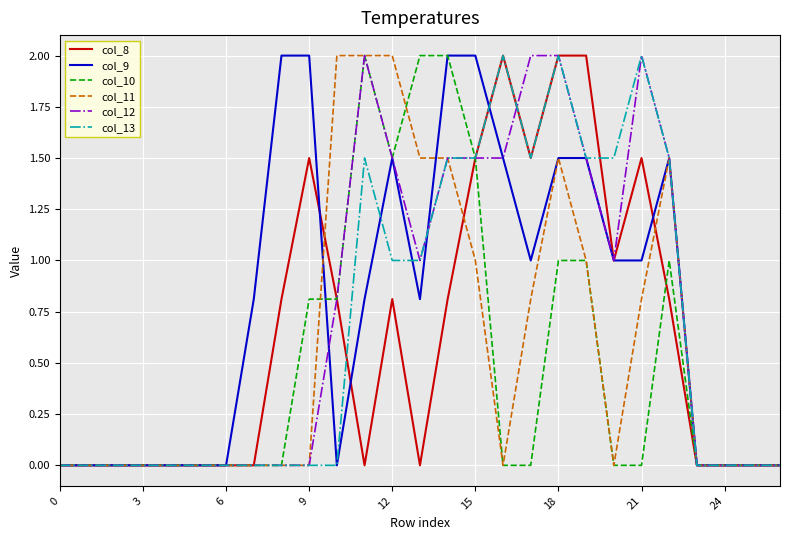

What is the maximum value shown in the chart?

2.0